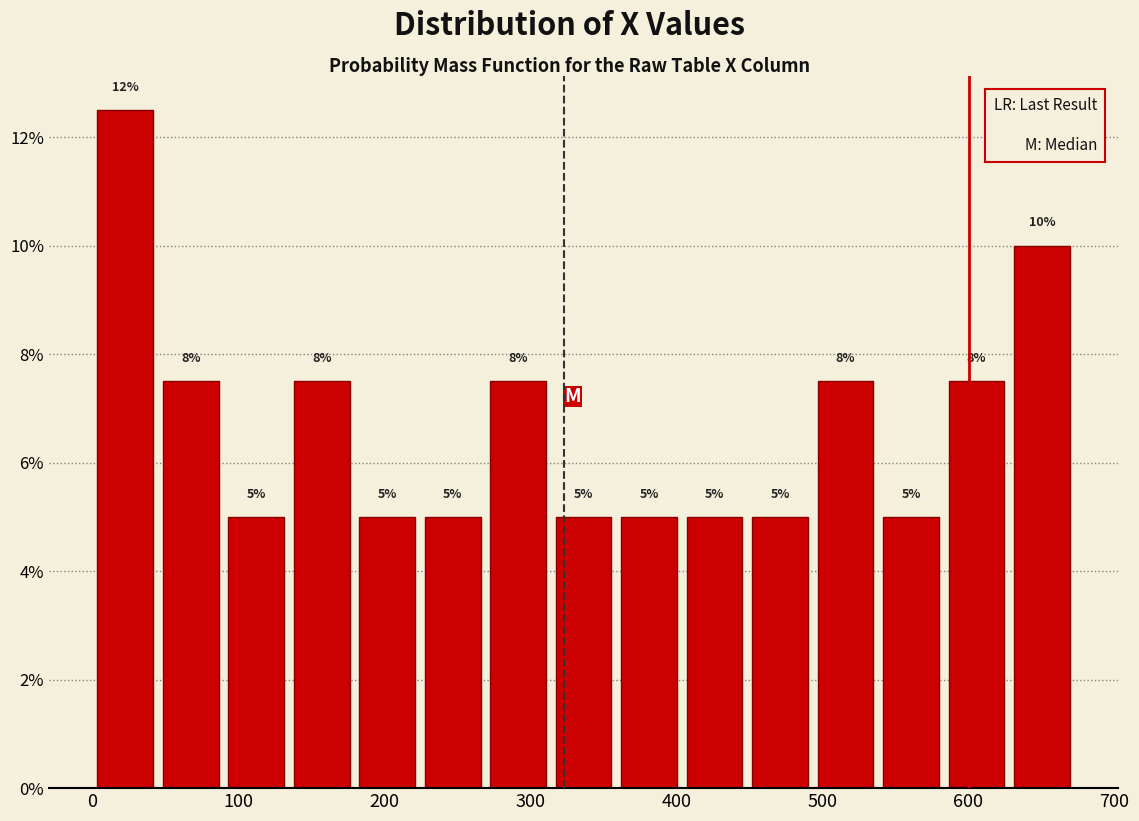

Over which range of the x-axis is the bar tallest?

0 to 40